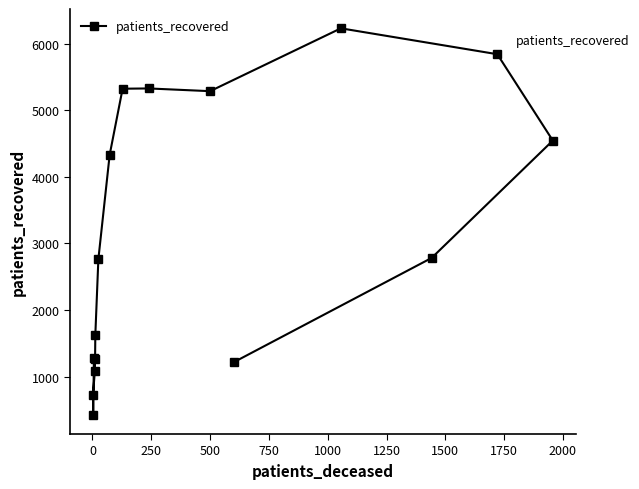

What is the value of the 10th point from the left?

5327